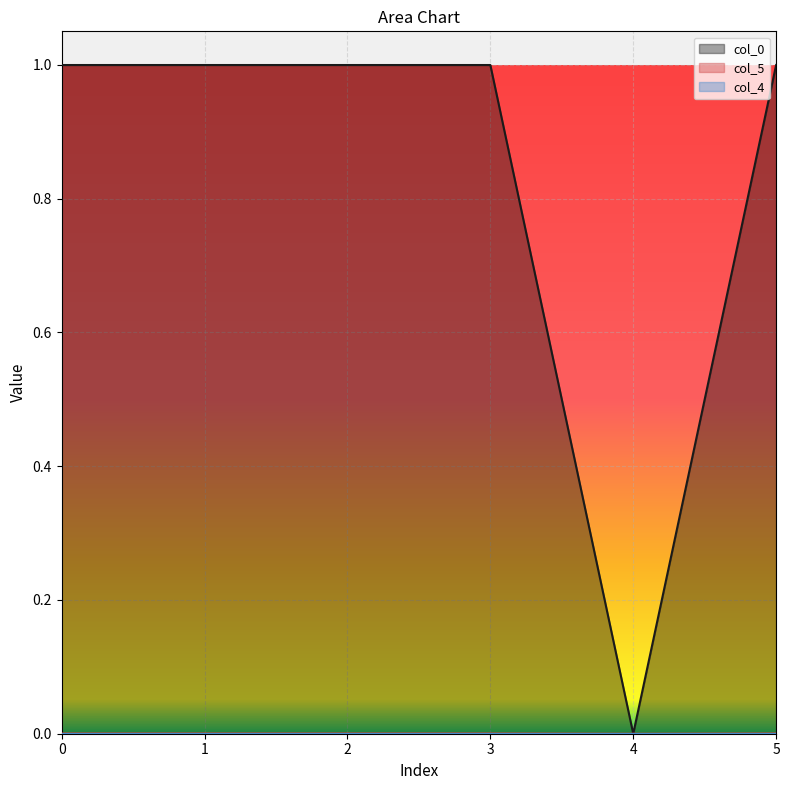

At which label is col_5 closest to 0?

4